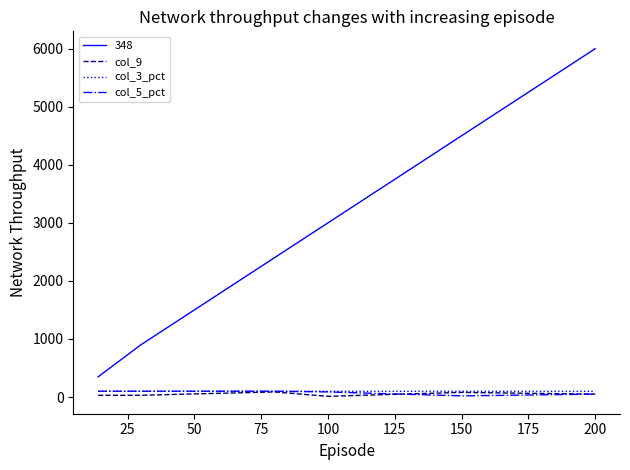

Which series has the largest total across all categories?

348